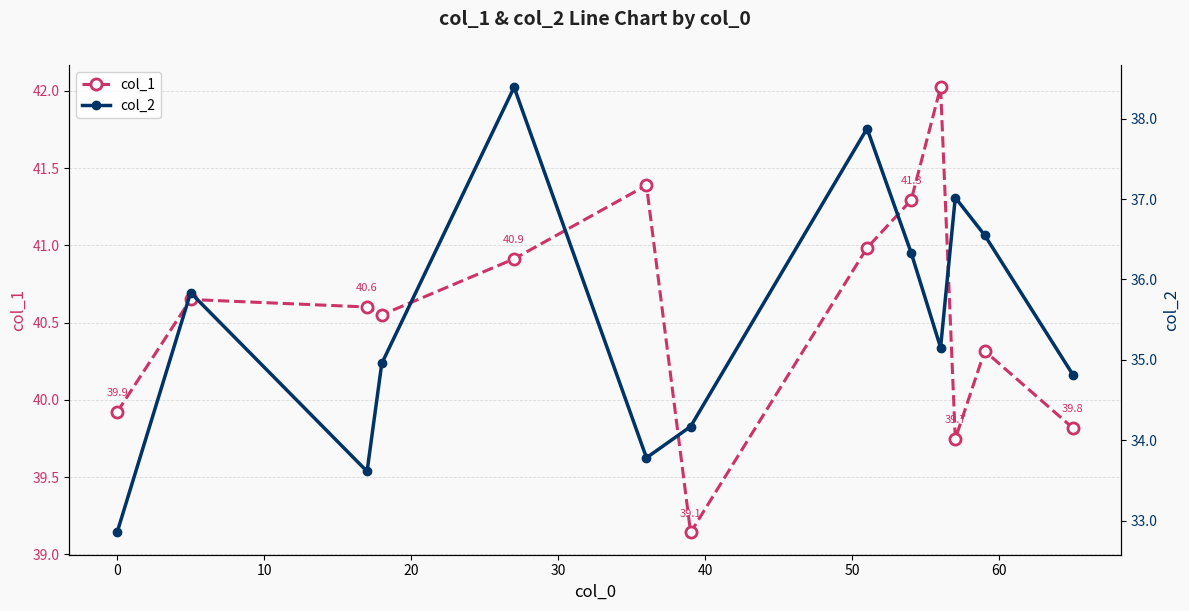

In col_1, how many points are higher than both neighbors (excluding endpoints)?

4